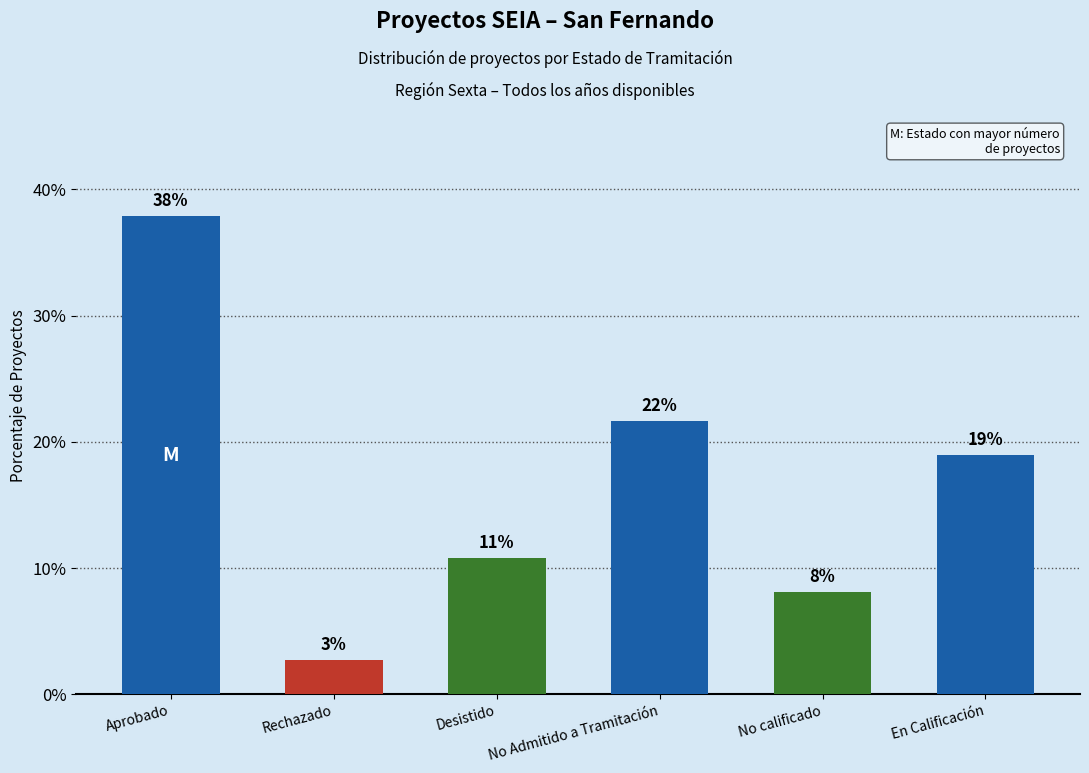

Reading left to right, extract all data points from this chart.

Aprobado=37.8	Rechazado=2.7	Desistido=10.8	No Admitido a Tramitación=21.6	No calificado=8.1	En Calificación=18.9